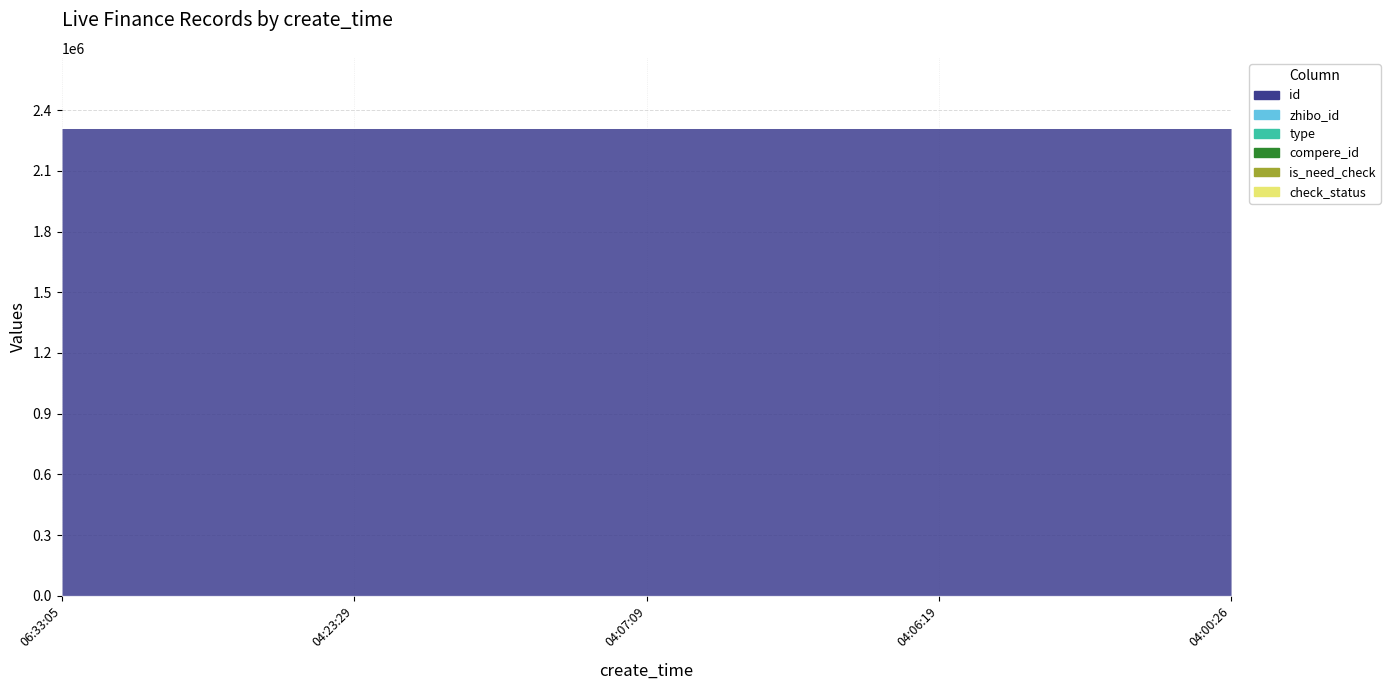

True or false: check_status and id cross at least once.

False